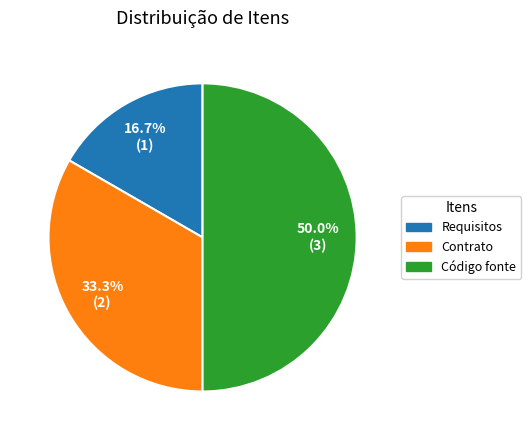

To the nearest percent, what portion does Código fonte represent?

50%